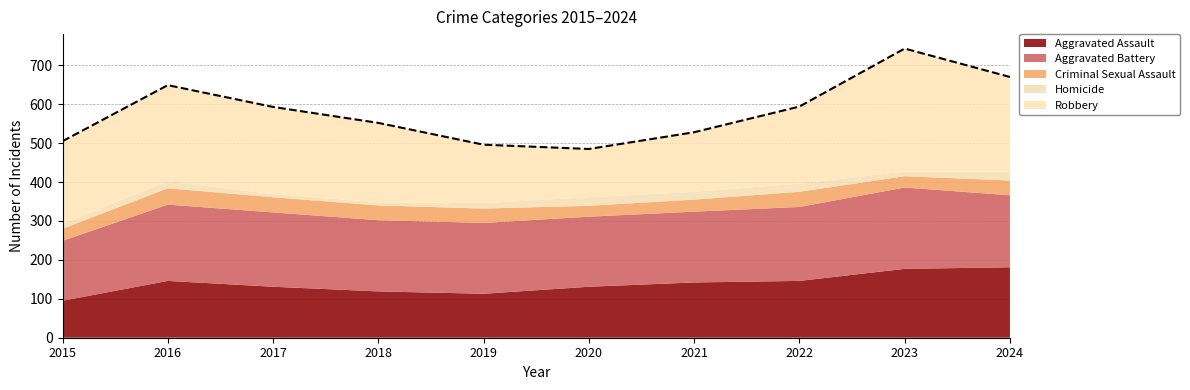

In Aggravated Assault, how many points are higher than both neighbors (excluding endpoints)?

1